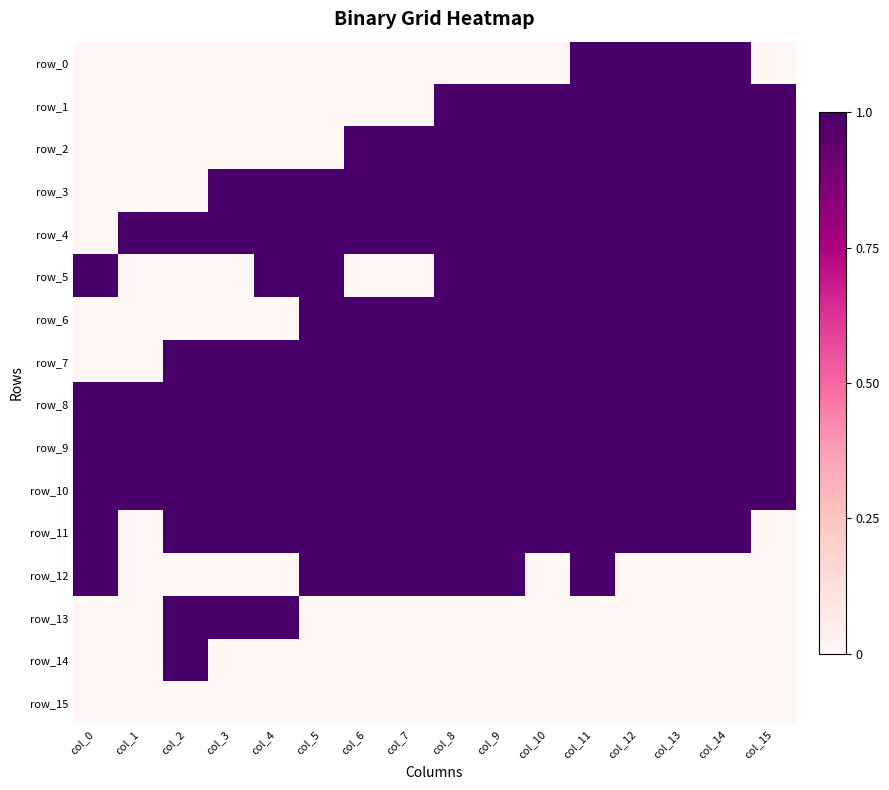

What is the highest value of the row_3 series?

1